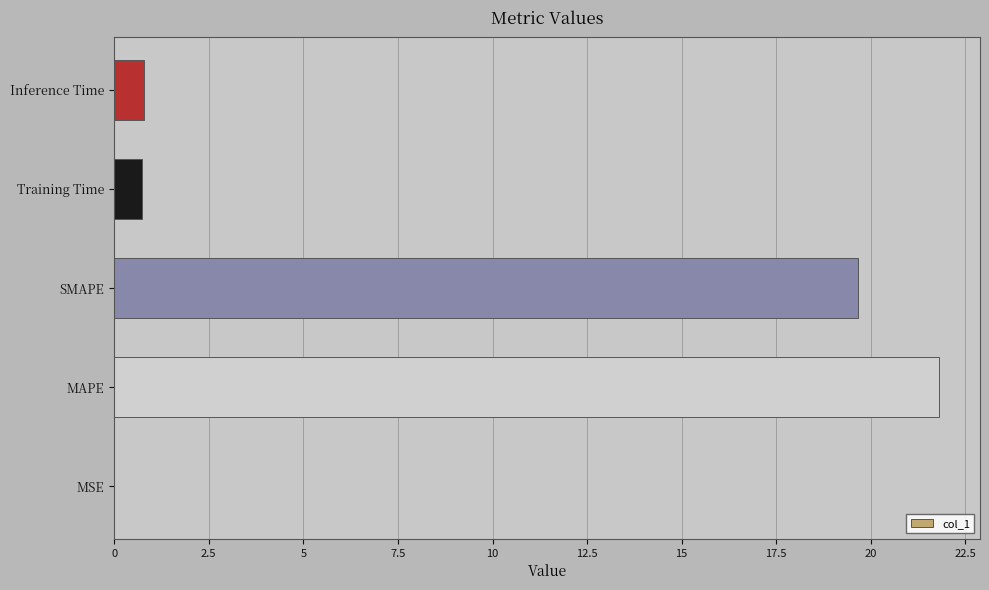

True or false: the data shows 19.7 at SMAPE.

True